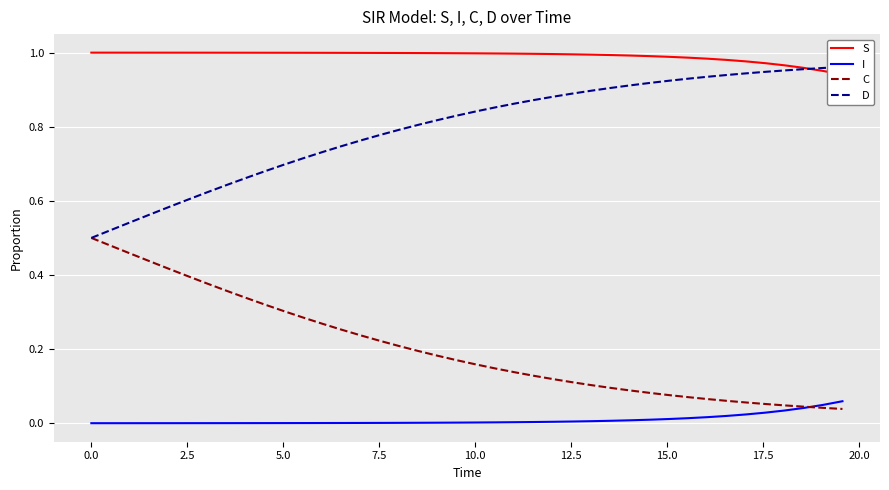

True or false: I and S intersect in this chart.

False